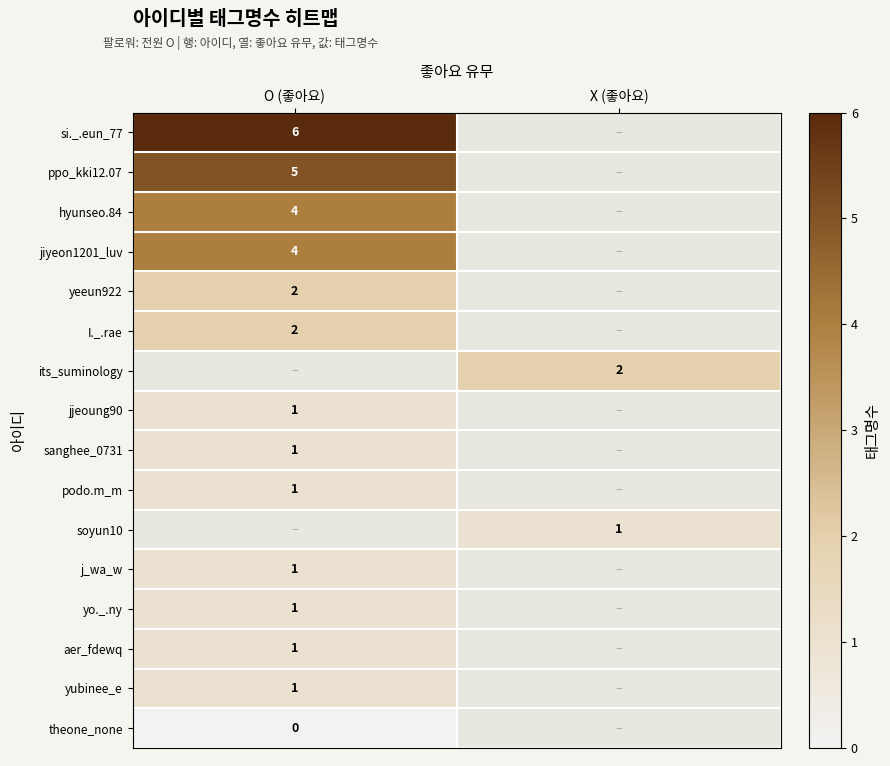

True or false: its_suminology has a value of 3 at X (좋아요).

False